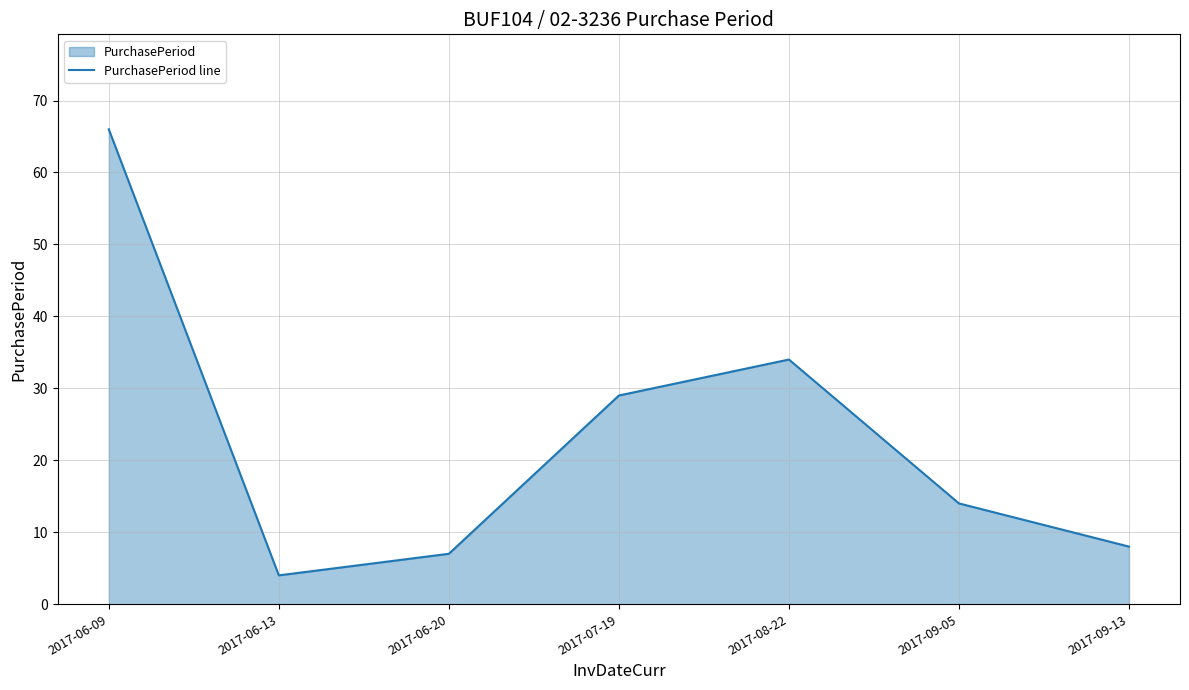

Which has a higher value, 2017-06-09 or 2017-09-13?

2017-06-09